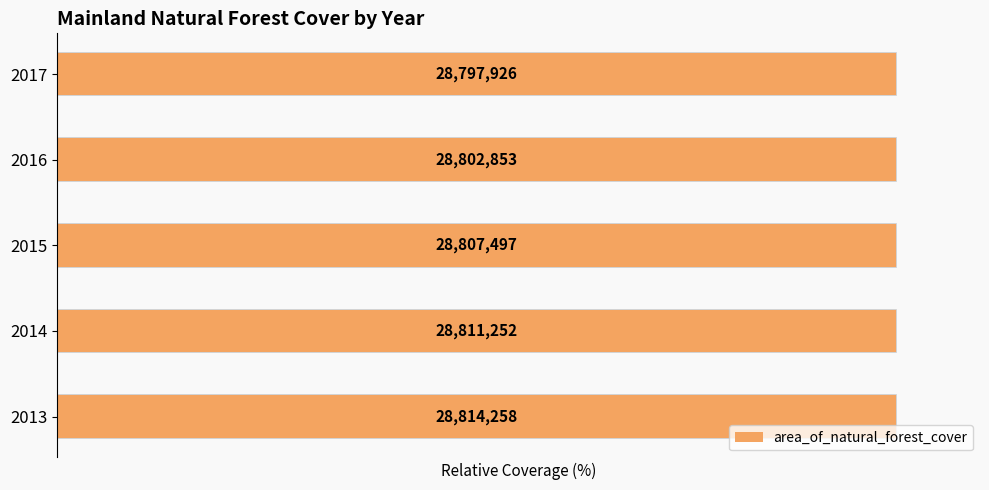

Count the values in the range 99 to 100.

5